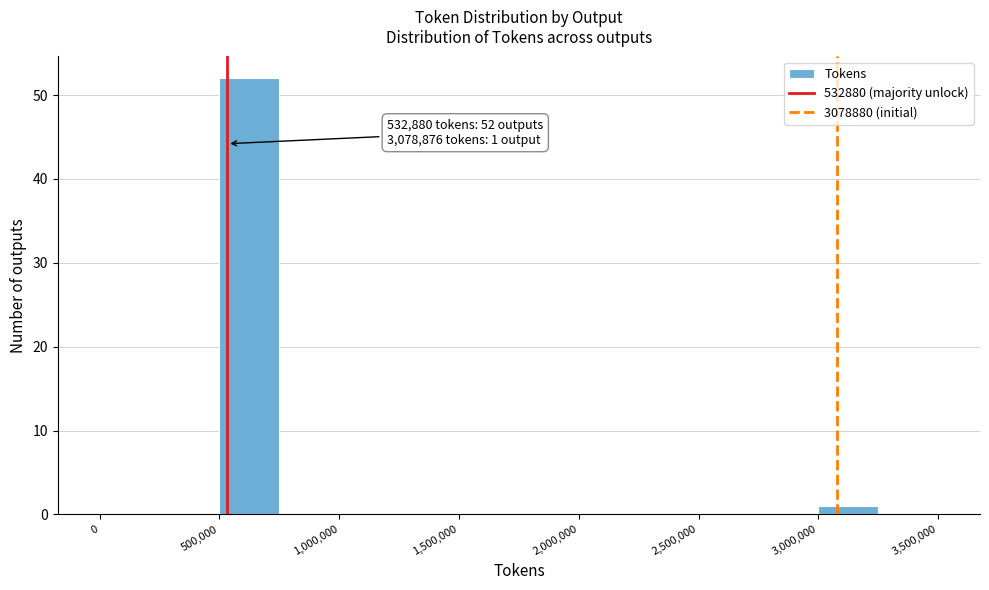

Over which range of the x-axis is the bar tallest?

500000 to 750000